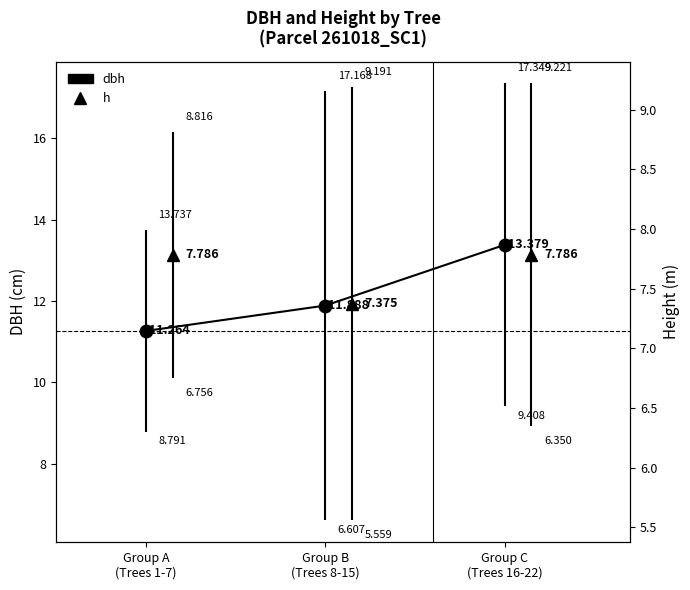

What is the change in value from Group A
(Trees 1-7) to Group B
(Trees 8-15)?

+0.6